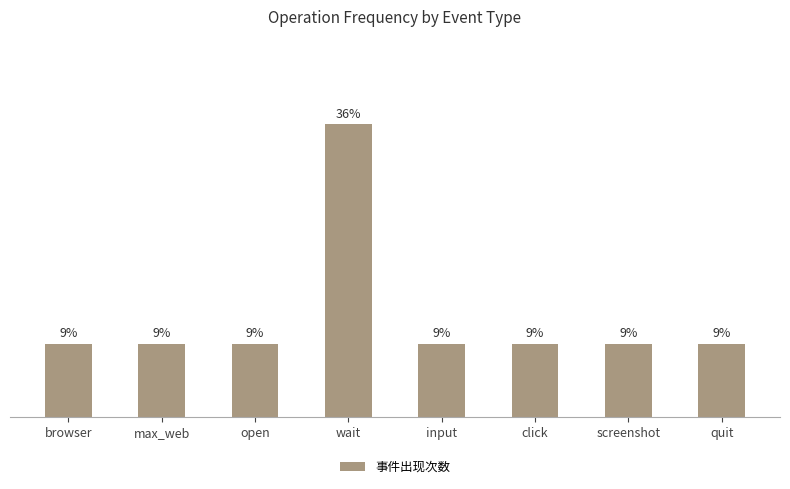

Rank the categories by value from lowest to highest.

browser, max_web, open, input, click, screenshot, quit, wait